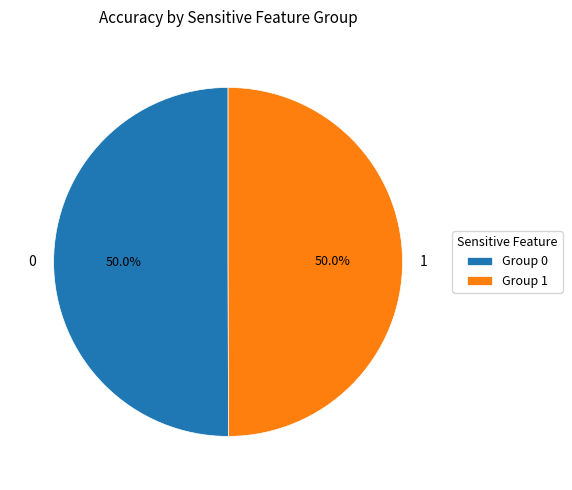

What portion of the pie excludes 1?

50.0%